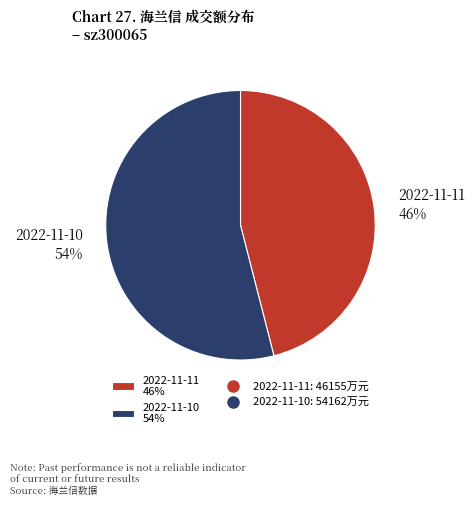

To the nearest percent, what is the difference between the 2022-11-10 and 2022-11-11 slice percentages?

8%